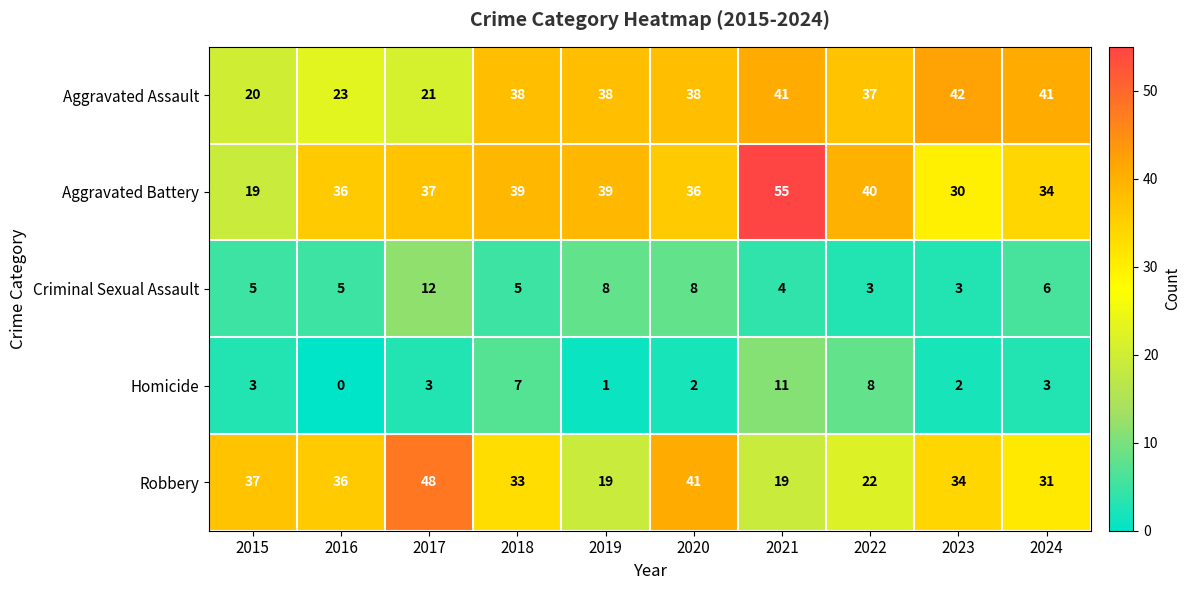

Between 2019 and 2021, which series saw the biggest shift?

Aggravated Battery